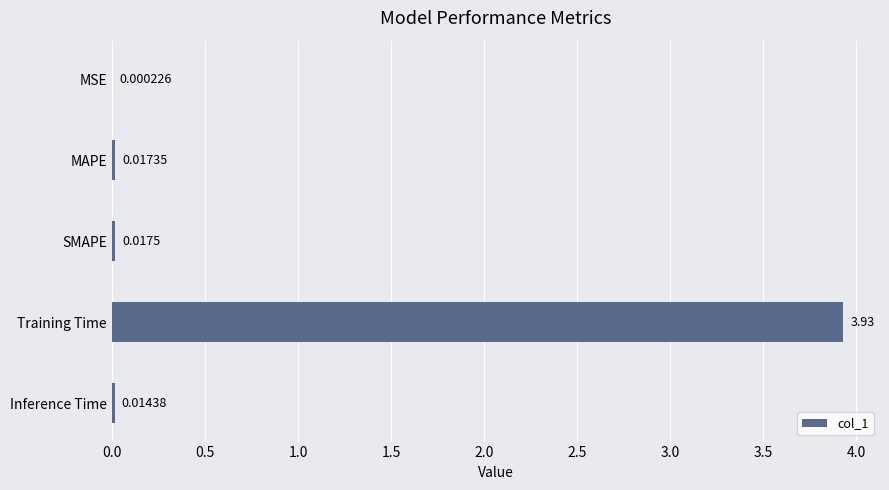

Which category has the highest value across all series?

Training Time